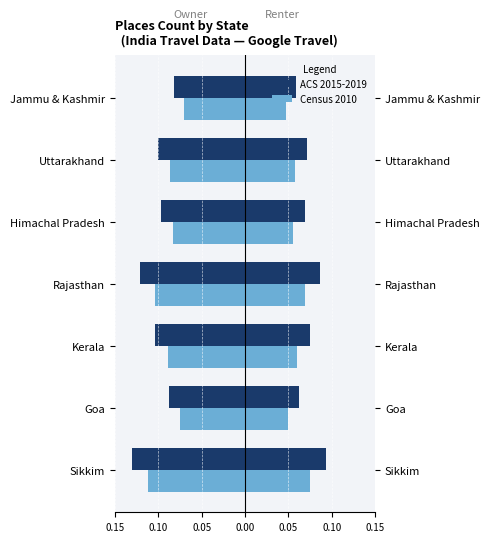

At Kerala, list the series in order from smallest to largest.

ACS 2015-2019, Census 2010